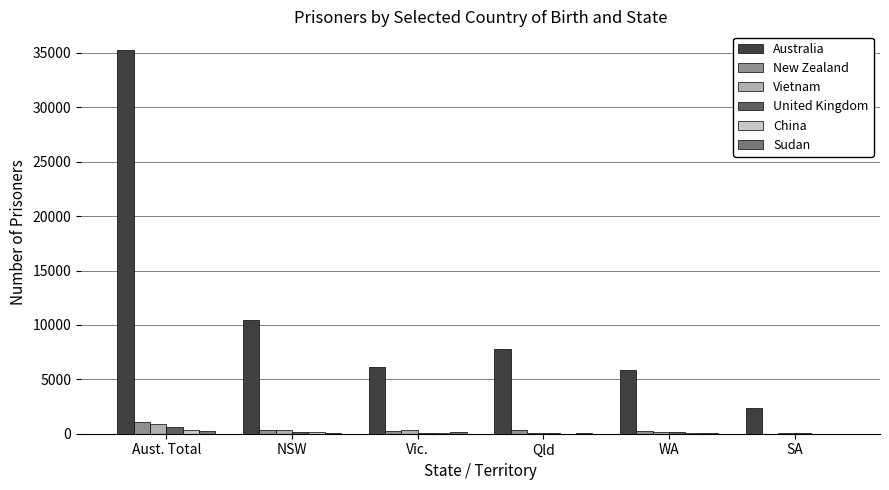

Is it true that Australia equals 3383 at Vic.?

False